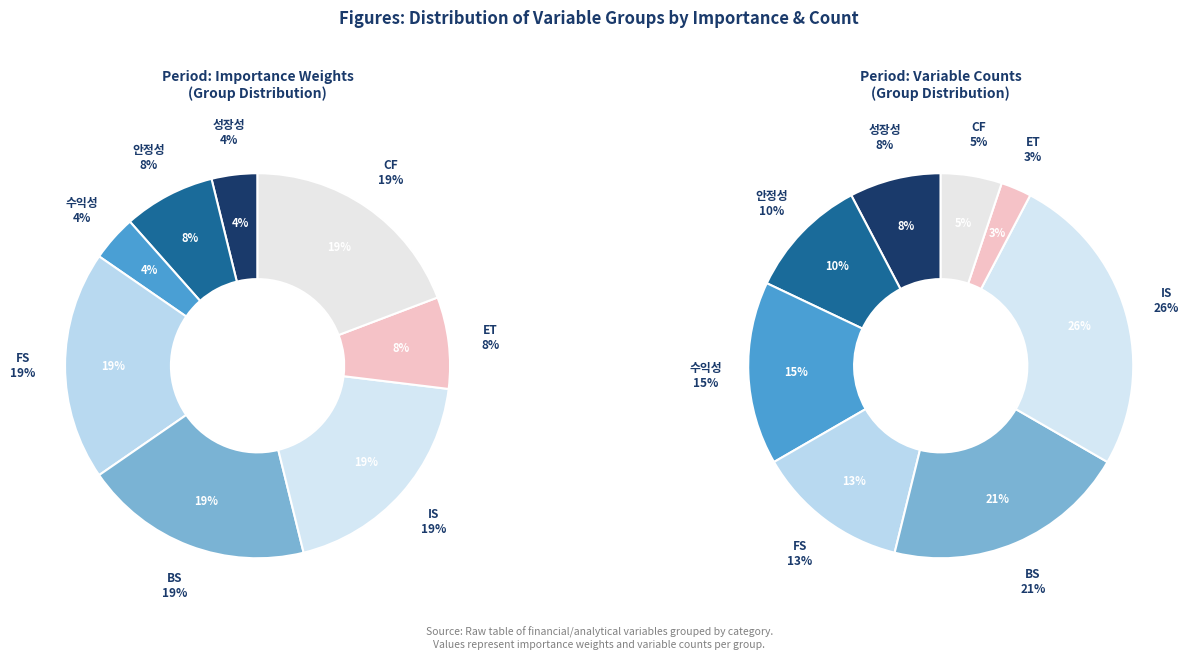

What portion of the pie excludes CF?

80.8%